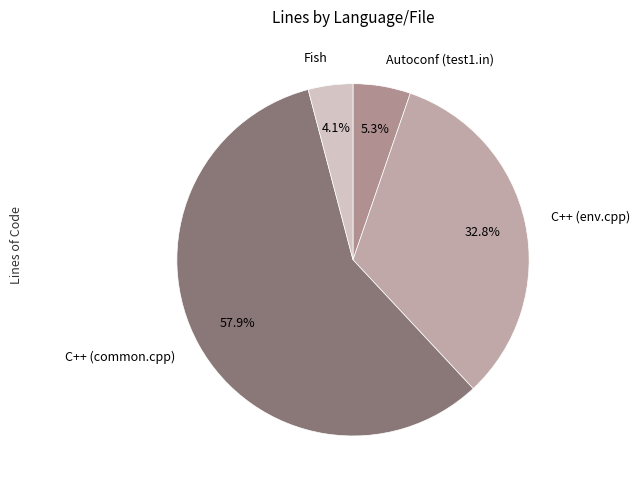

What is the smallest slice in the pie chart?

Fish